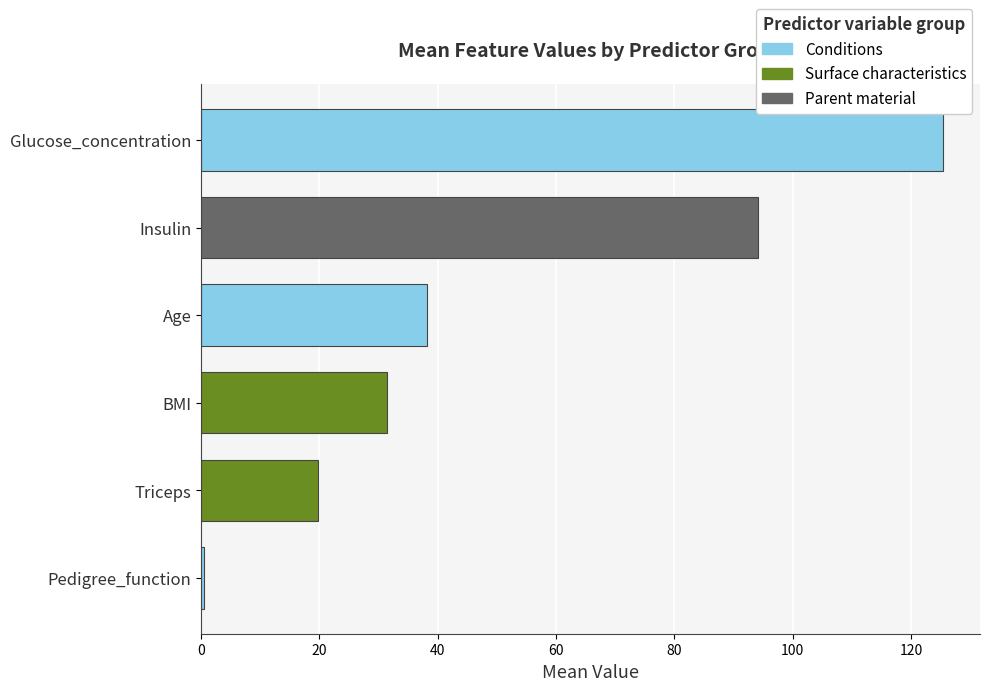

List the labels in order of value, largest first.

Glucose_concentration, Insulin, Age, BMI, Triceps, Pedigree_function